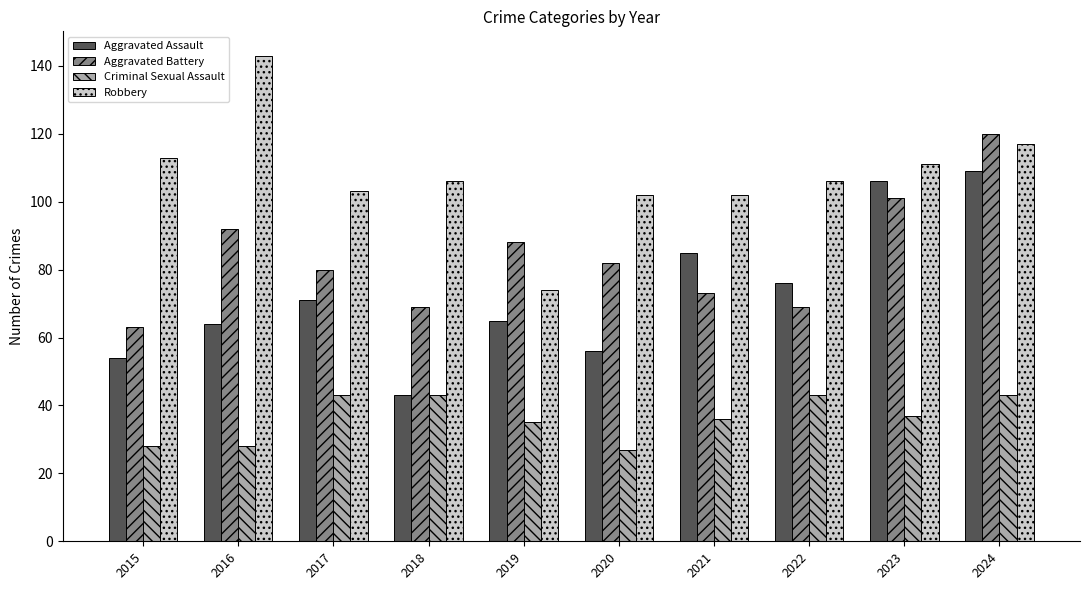

True or false: Criminal Sexual Assault has a value of 57 at 2019.

False